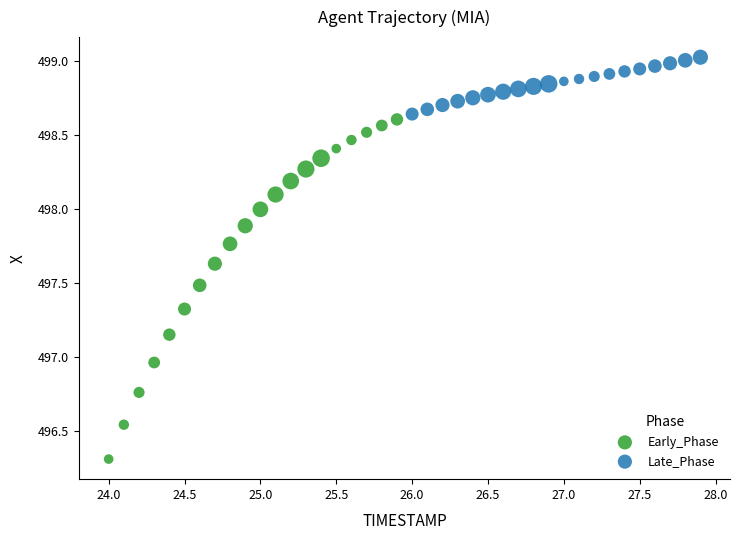

Which series reaches the minimum Y coordinate?

Early_Phase